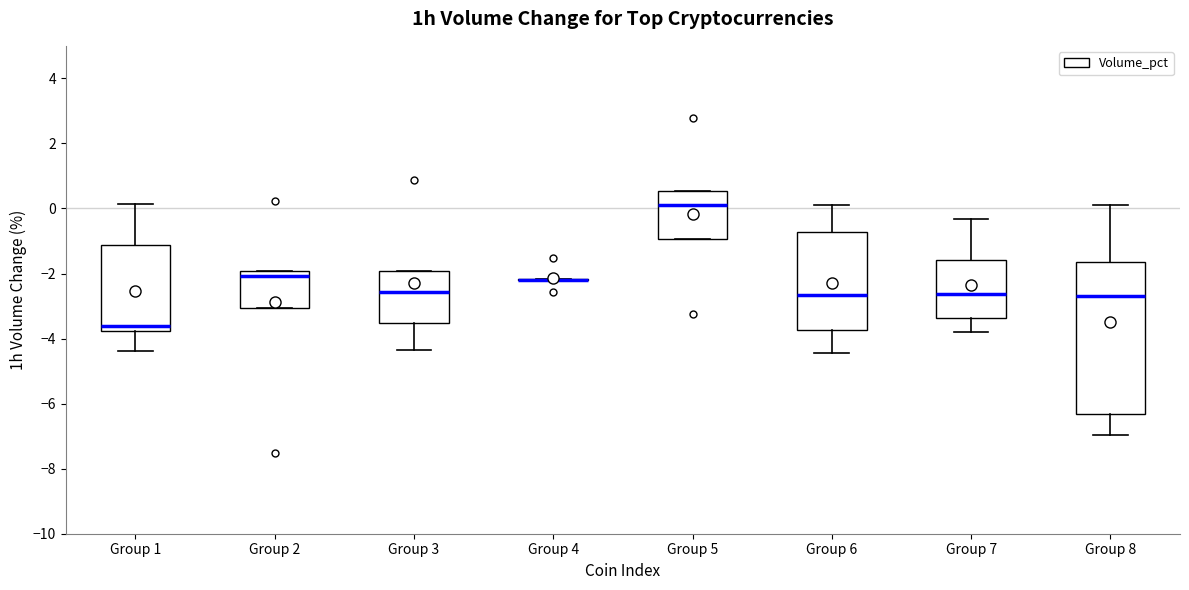

Comparing the boxes themselves (not the whiskers), which one is the tallest?

Group 8